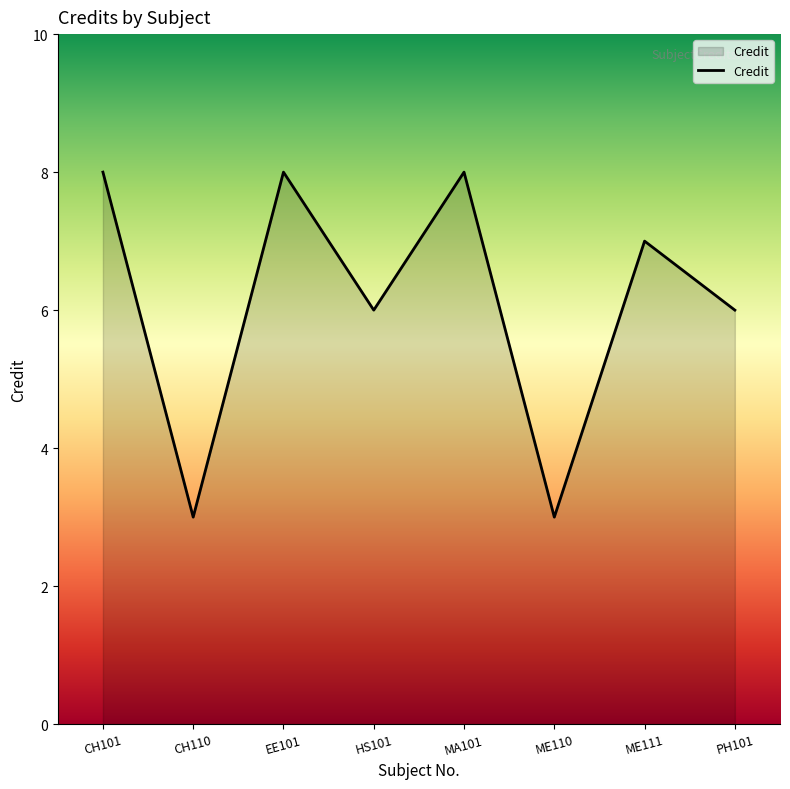

What is the minimum value shown in the chart?

3